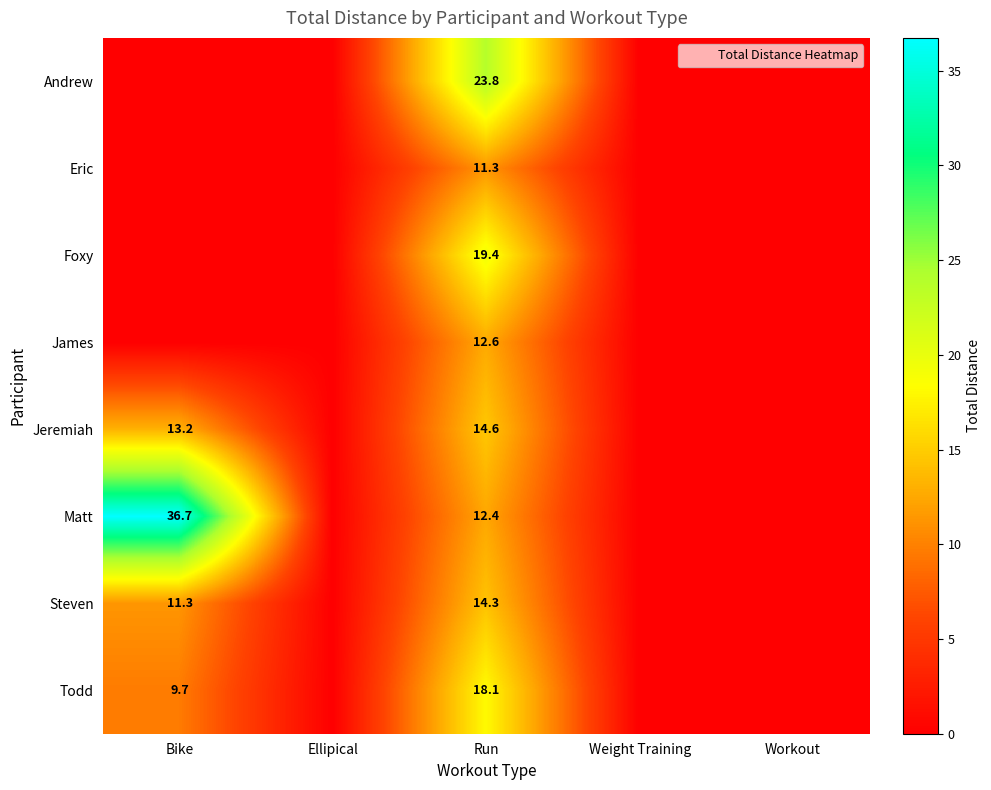

What is the difference between the maximum and second lowest values in the Matt series?

36.7